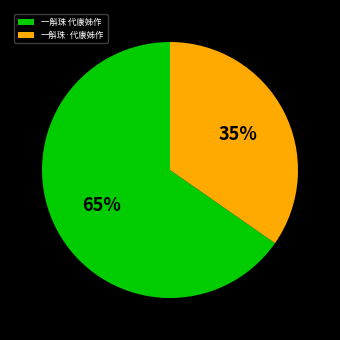

Rank the categories by value from lowest to highest.

一斛珠·代康姊作, 一斛珠 代康姊作